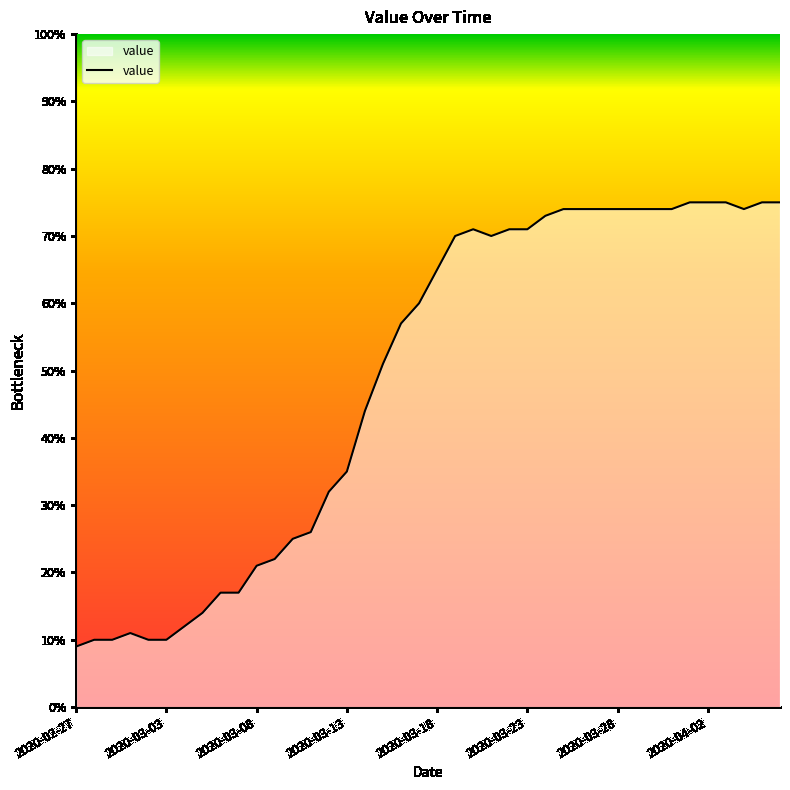

What is the difference between the maximum and minimum values?

66